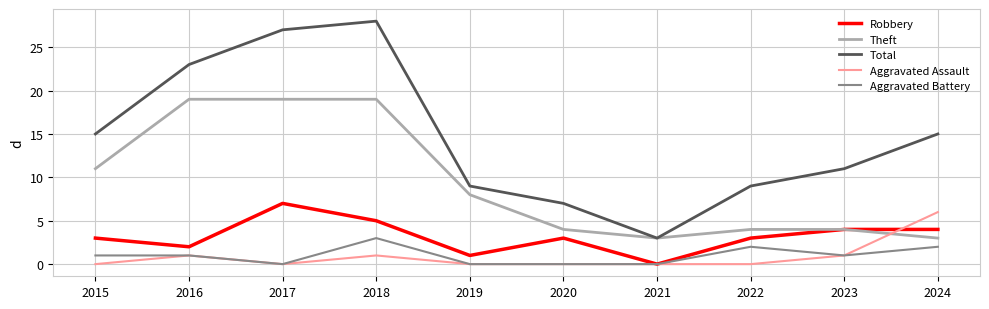

True or false: Total and Aggravated Battery intersect in this chart.

False